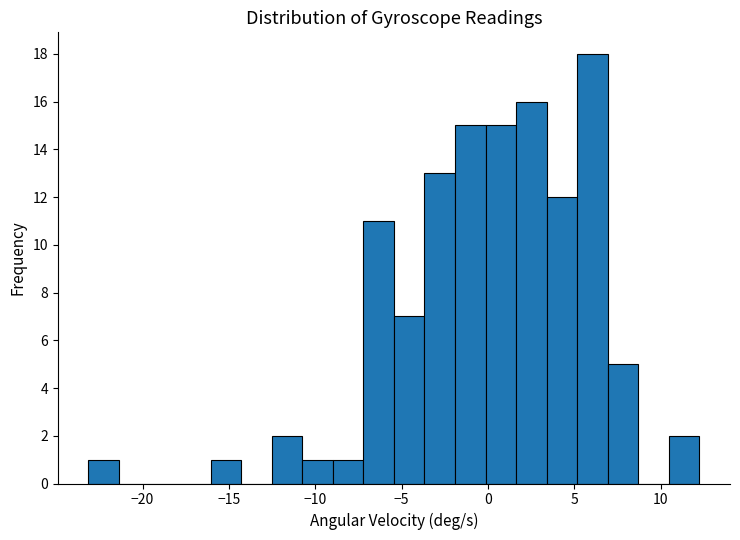

Read against the x-axis, roughly where is the centre of the tallest bar?

6.0